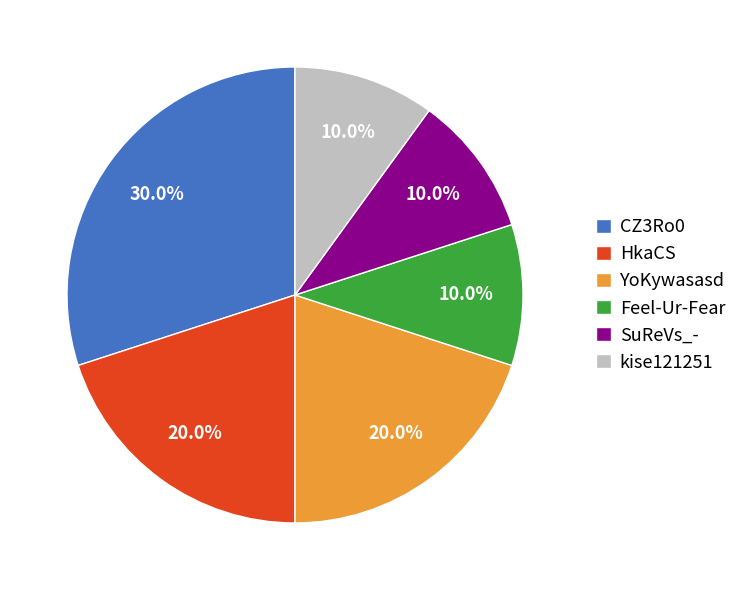

Approximately how many times larger is the value at HkaCS compared to kise121251?

2.0